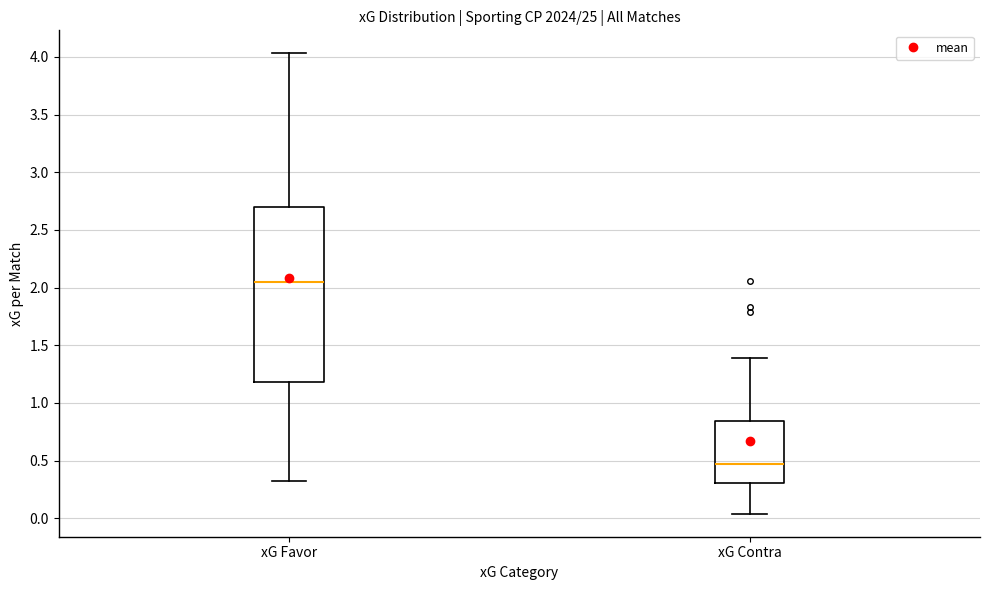

Reading left to right, transcribe this box plot: for each box, give where its median line is, the range the box spans, and where its two whiskers end, as read against the y-axis. The values are not printed on the chart, so give them approximately, as read against the axis.

xG Favor: median 2.05, box 1.20 to 2.70, whiskers 0.30 to 4.05
xG Contra: median 0.50, box 0.30 to 0.85, whiskers 0.05 to 1.40